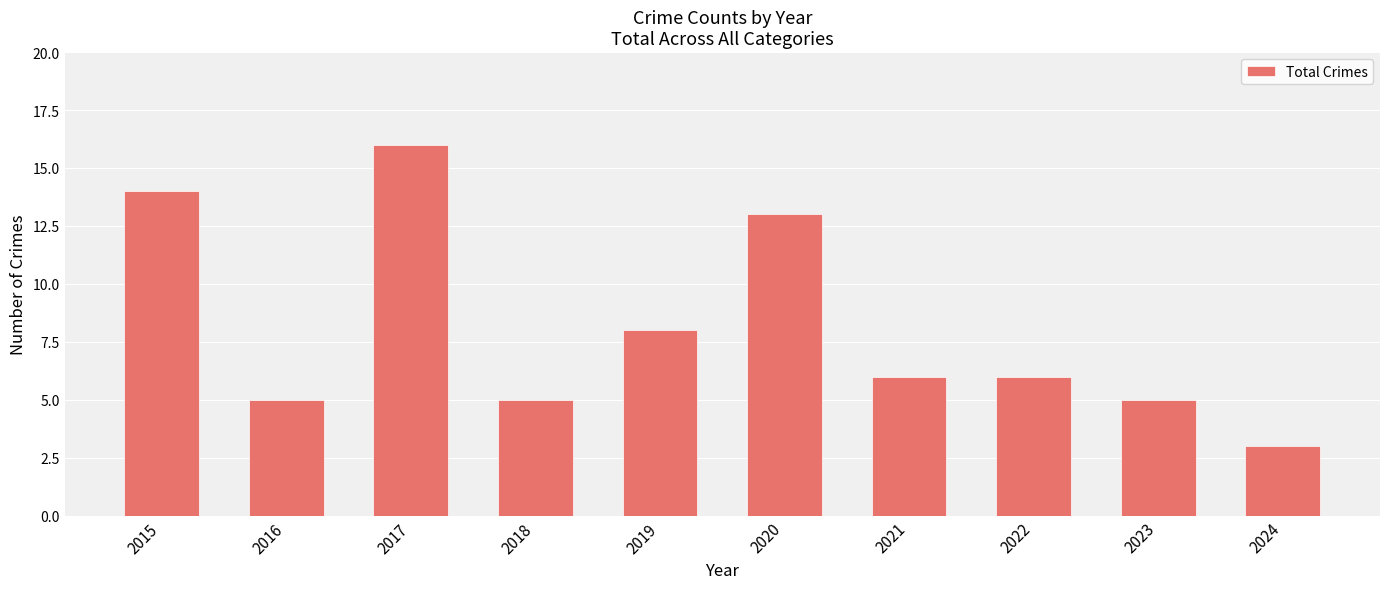

How many distinct data groups are displayed?

1